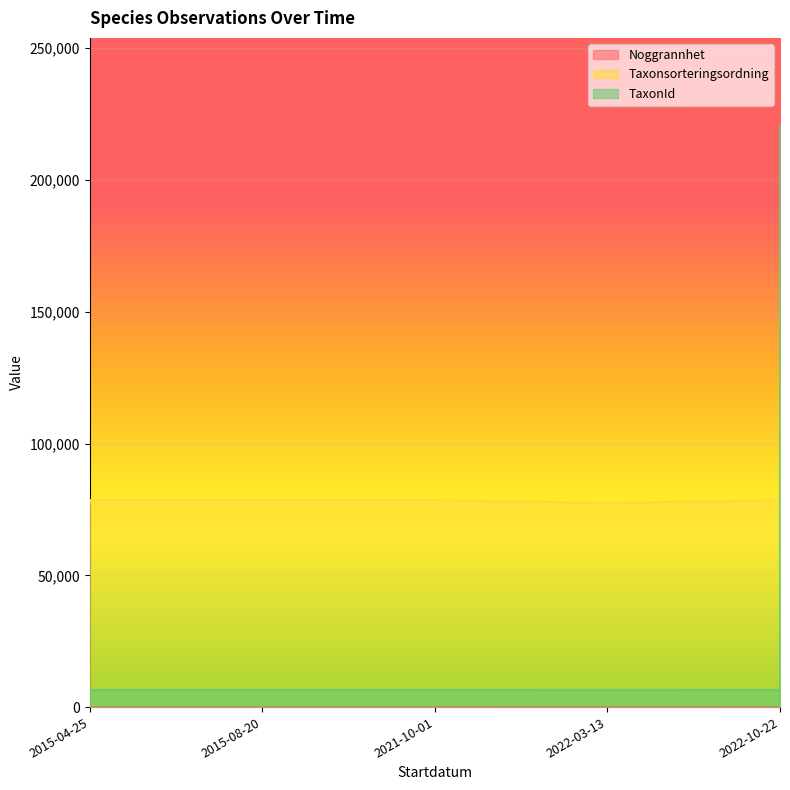

What is the greatest value displayed?

220787